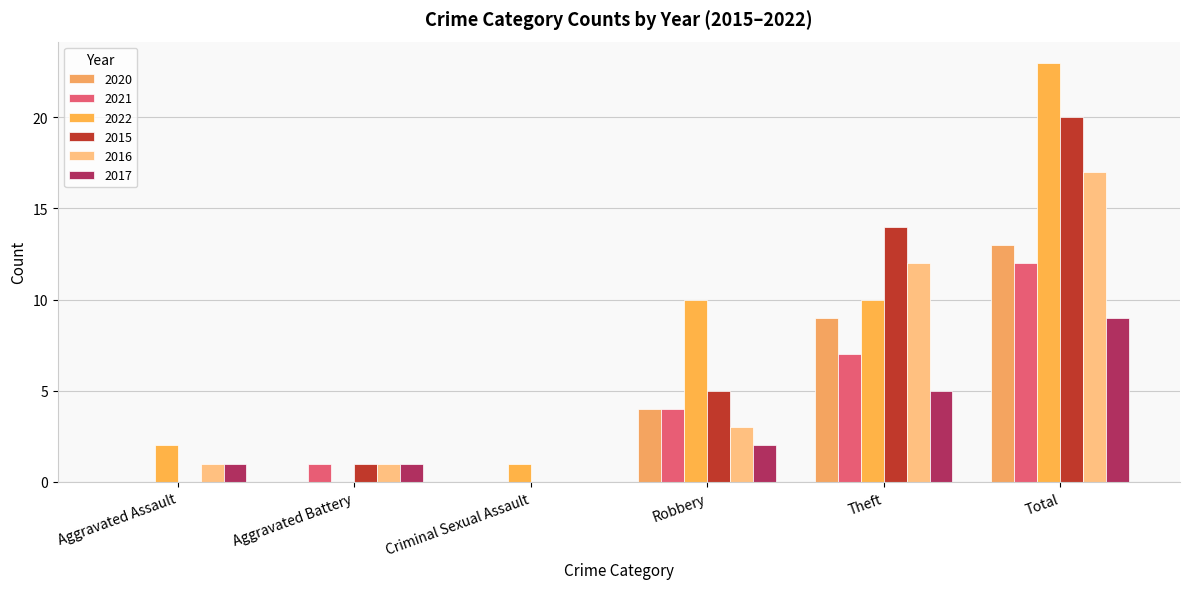

Is it true that 2021 equals 2 at Robbery?

False